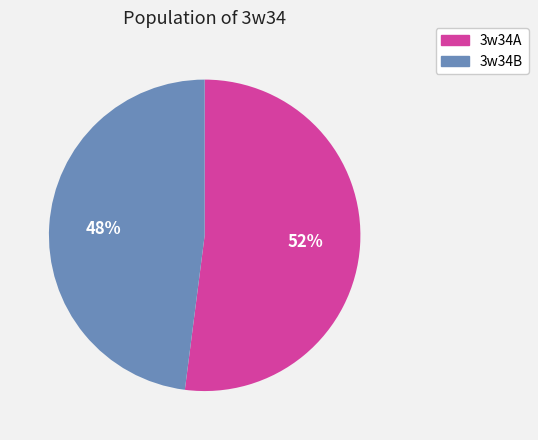

To the nearest percent, what is the average slice percentage?

50%